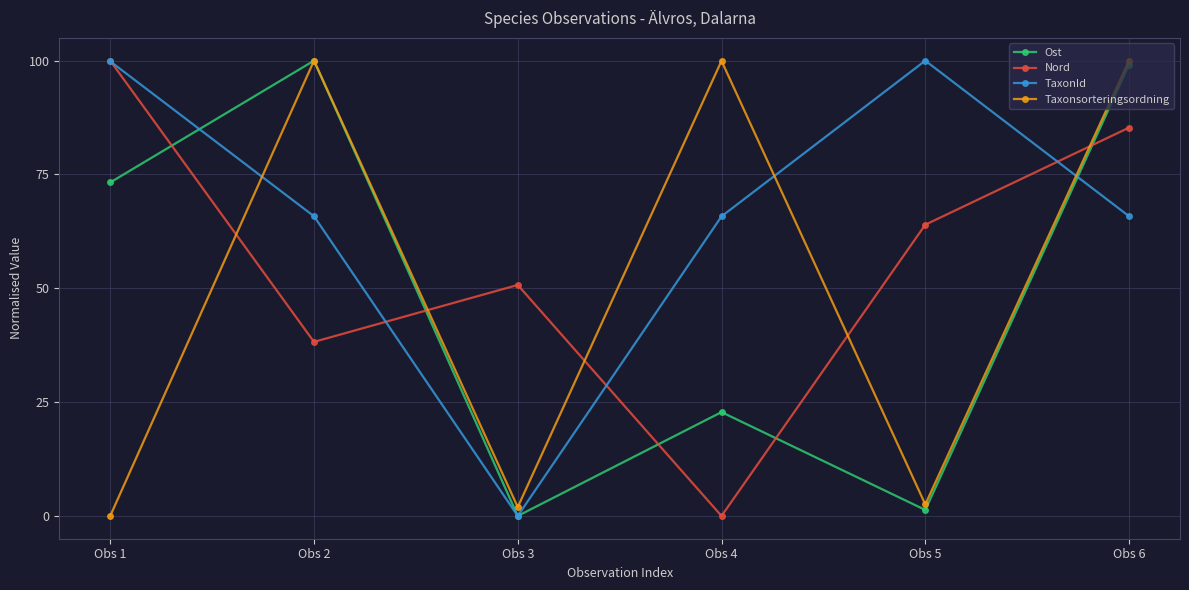

Which series changed the most between Obs 2 and Obs 6?

Nord